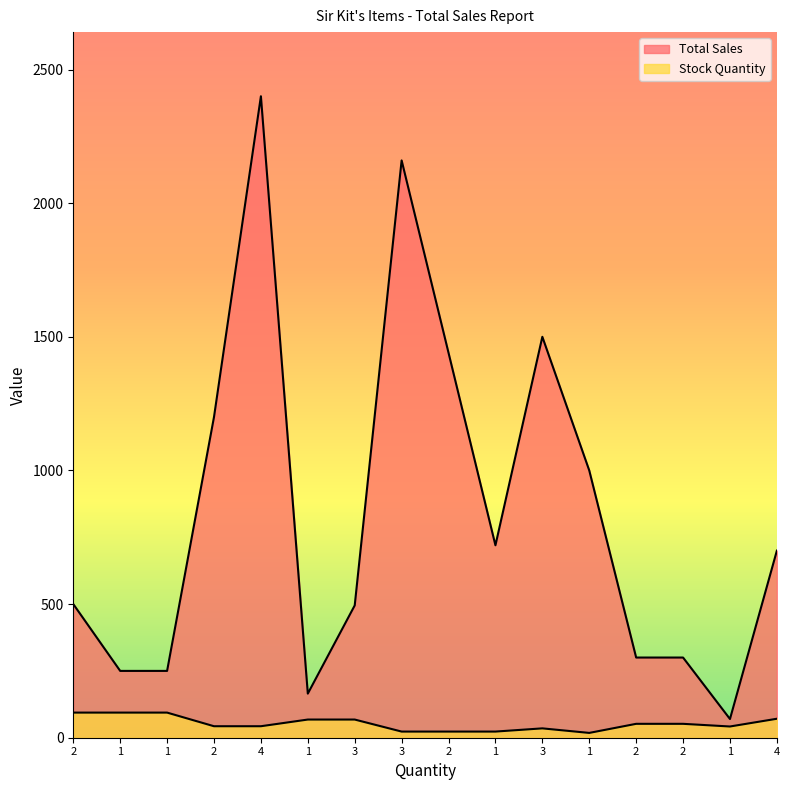

What is the label of the 11th point from the left?

3